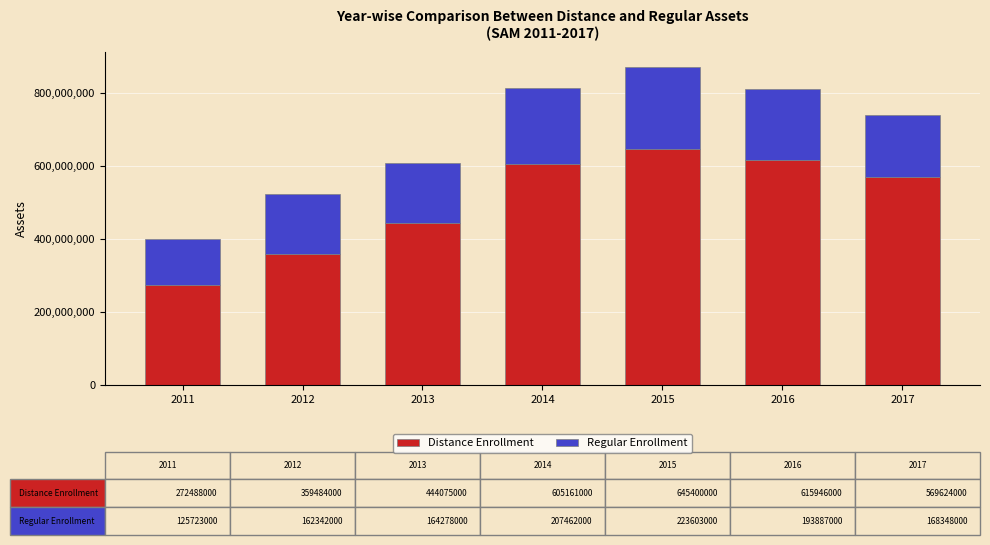

Reading left to right, list the values for the Distance Enrollment series.

272488000	359484000	444075000	605161000	645400000	615946000	569624000